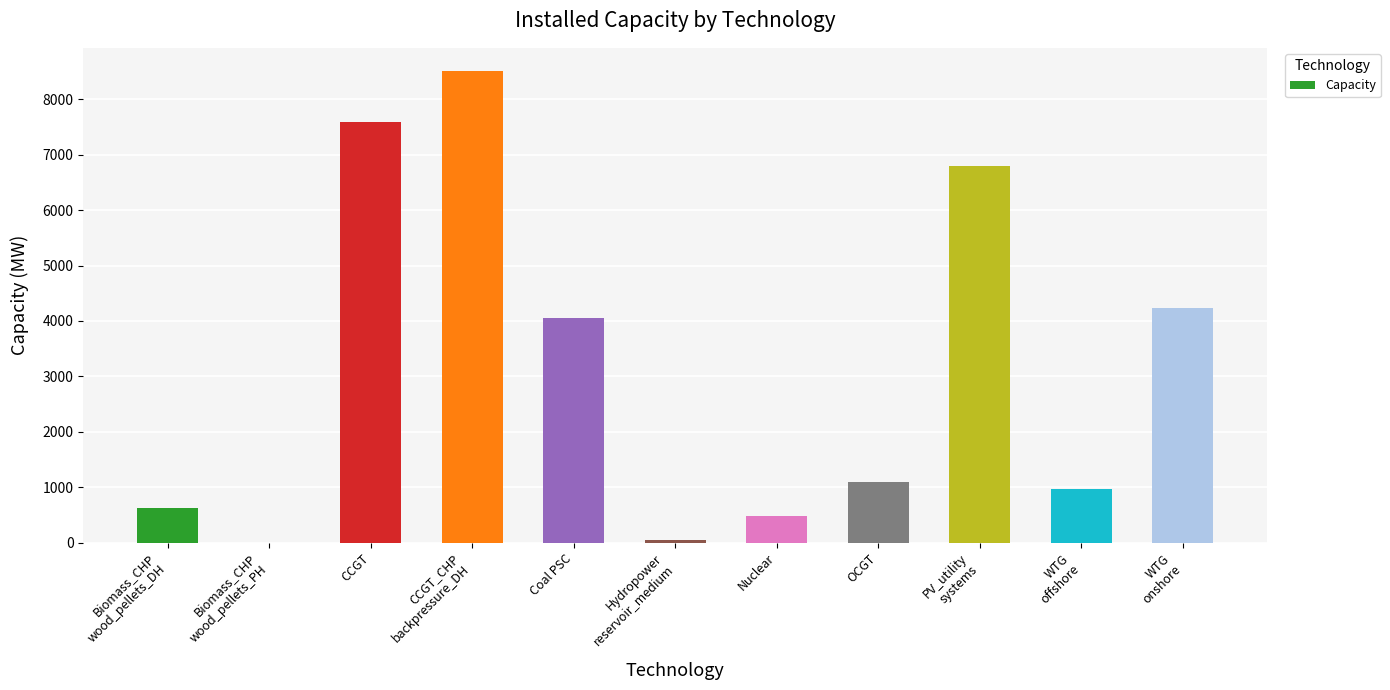

What is the sum of all values?

34397.5